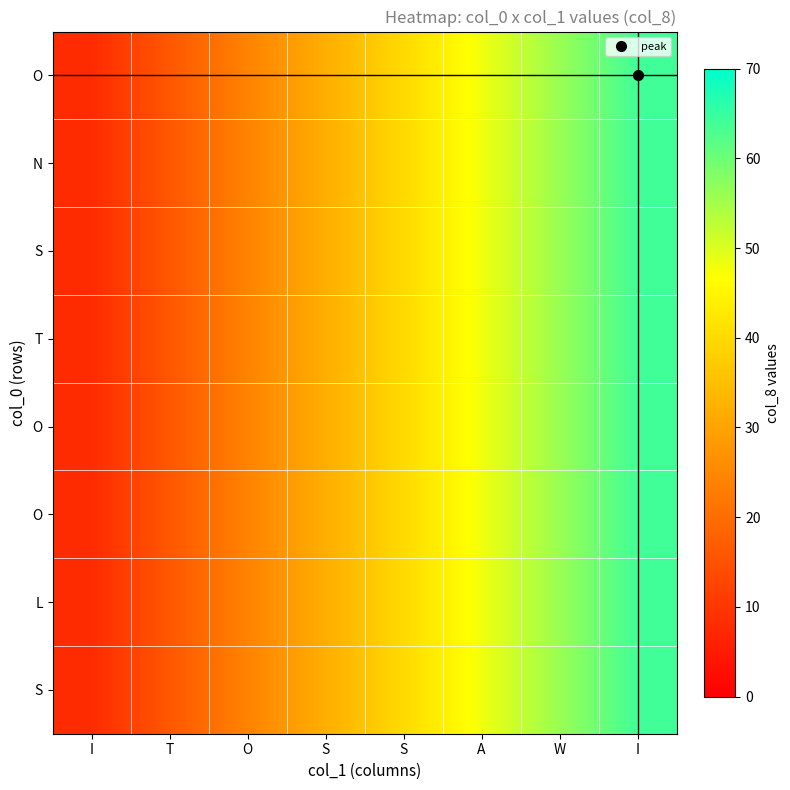

What is the greatest value displayed?

64